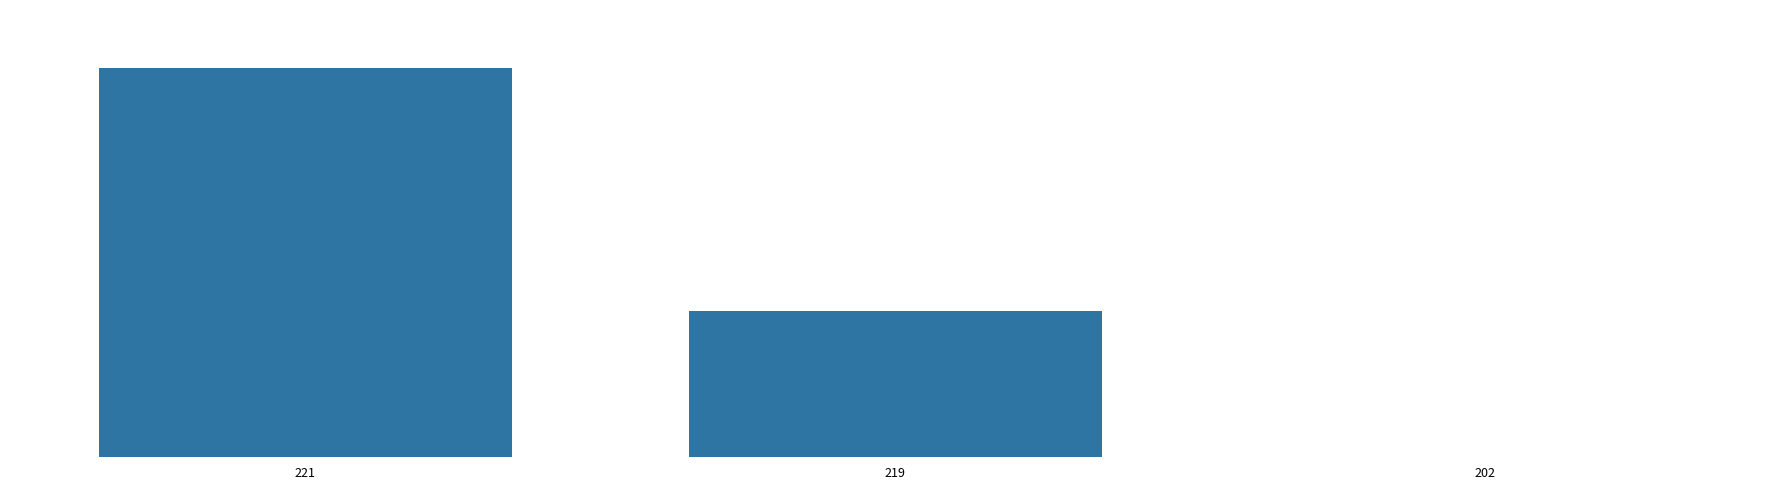

Is it true that the value at 219 is 35?

True